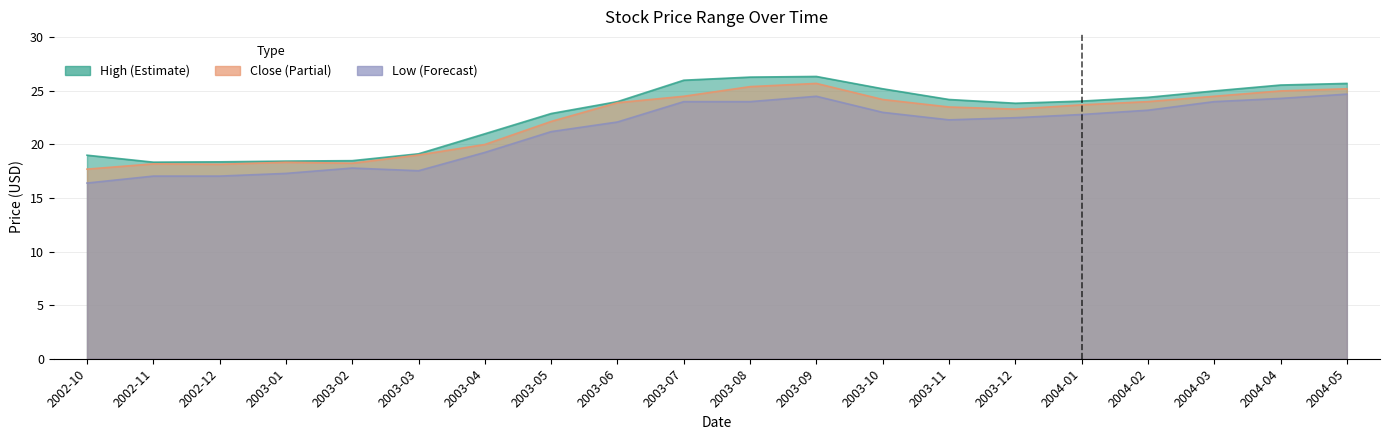

What is the difference between the Close values at 2003-09 and 2003-06?

1.8